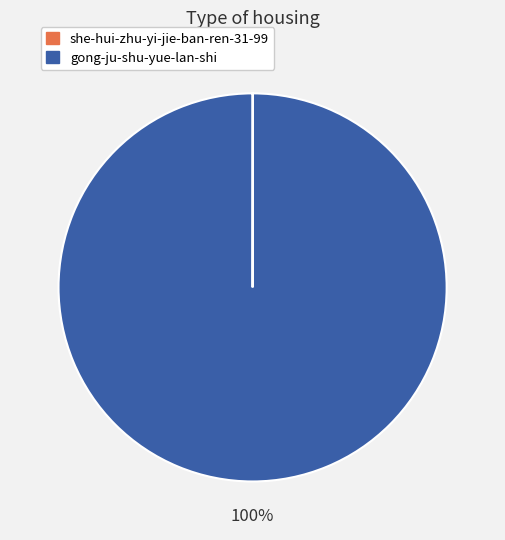

To the nearest percent, what portion does gong-ju-shu-yue-lan-shi represent?

100%